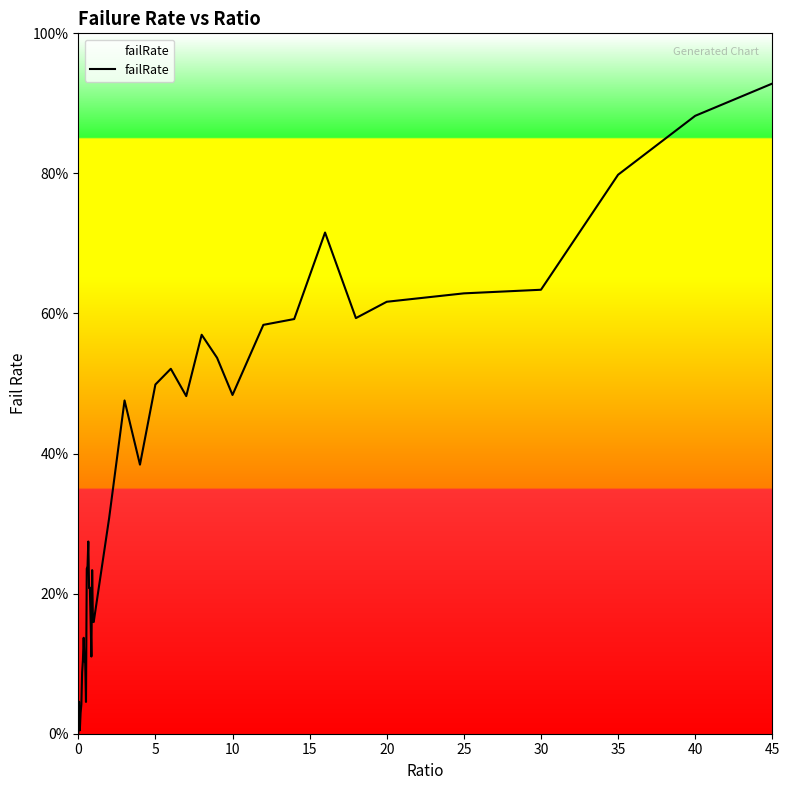

Does the chart display data point markers on the line(s)?

No